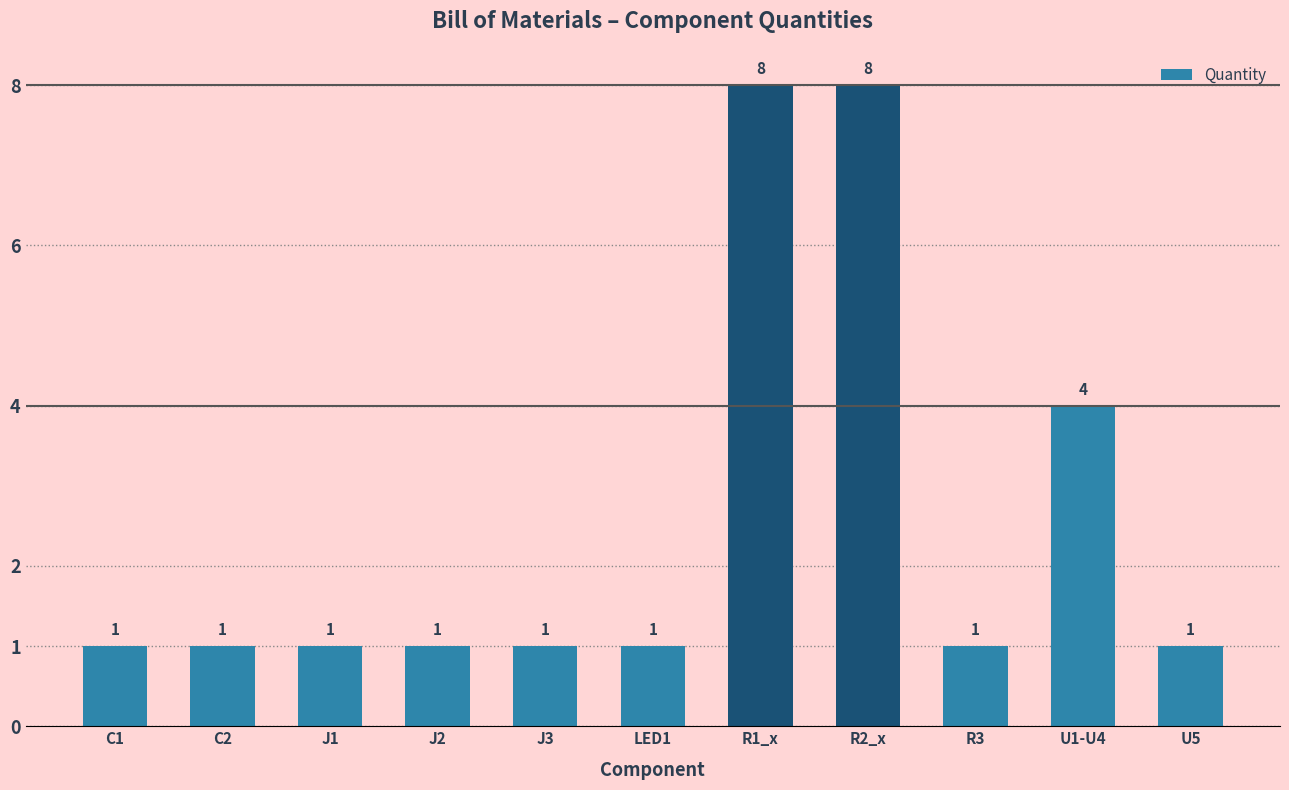

What is the maximum value shown in the chart?

8